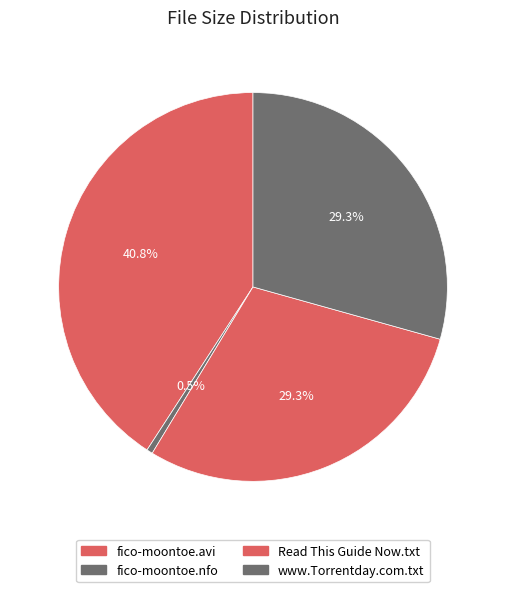

Combined, what portion of the pie is www.Torrentday.com.txt and Read This Guide Now.txt?

58.7%